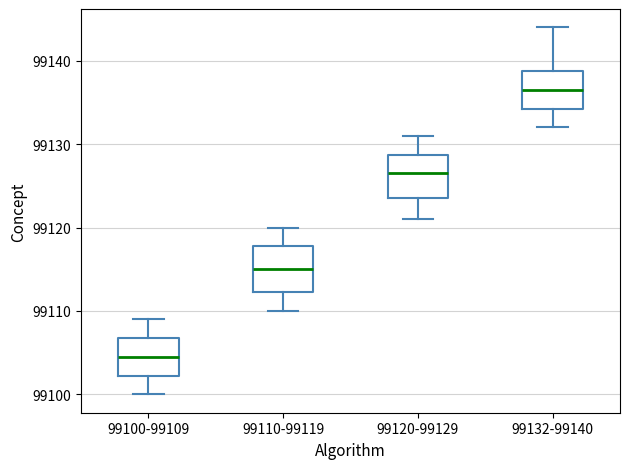

Reading left to right, read every box against the y-axis: the position of its median line, the range the box covers, and the ends of its whiskers. The values are not printed on the chart, so give them approximately, as read against the axis.

99100-99109: median 99105, box 99102 to 99107, whiskers 99100 to 99109
99110-99119: median 99115, box 99112 to 99118, whiskers 99110 to 99120
99120-99129: median 99127, box 99124 to 99129, whiskers 99121 to 99131
99132-99140: median 99137, box 99134 to 99139, whiskers 99132 to 99144